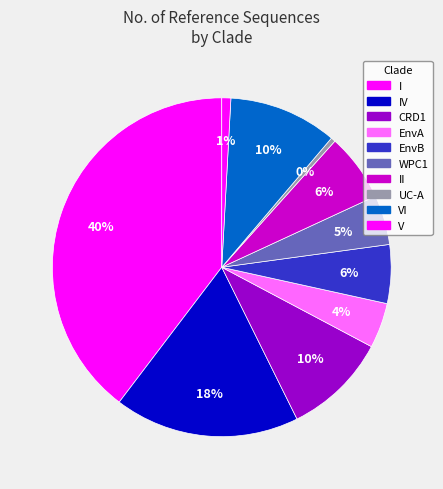

What is the smallest slice in the pie chart?

UC-A